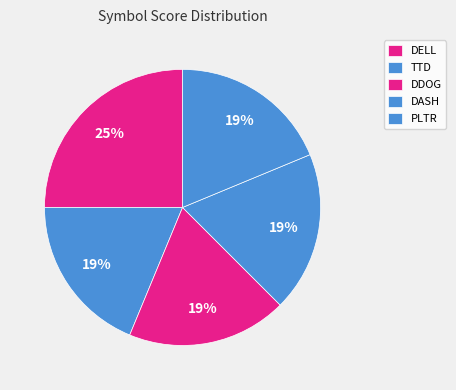

Is it true that PLTR is 19% of the pie?

True